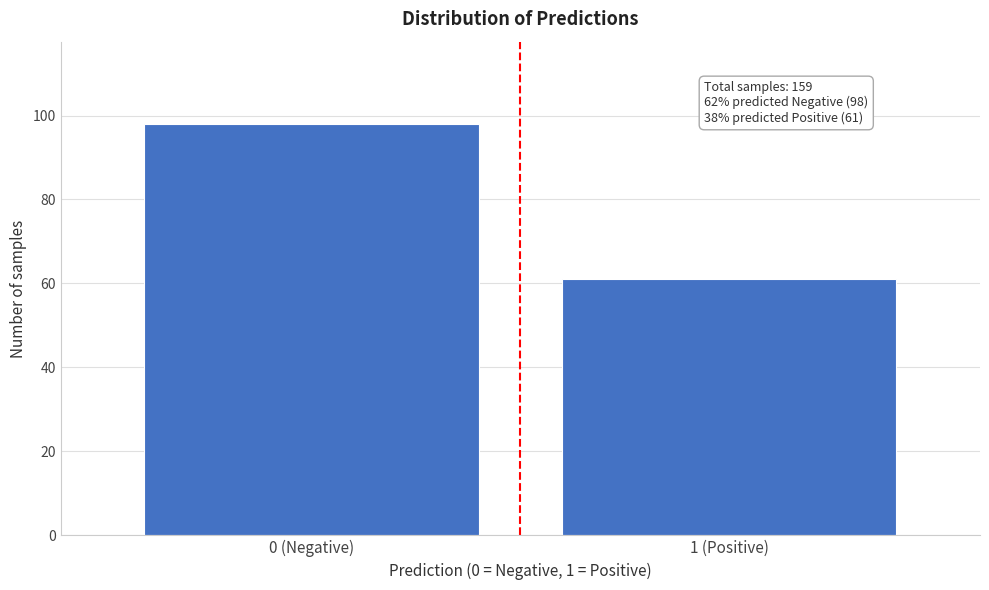

Reading left to right, list all the values displayed in this chart.

98	61